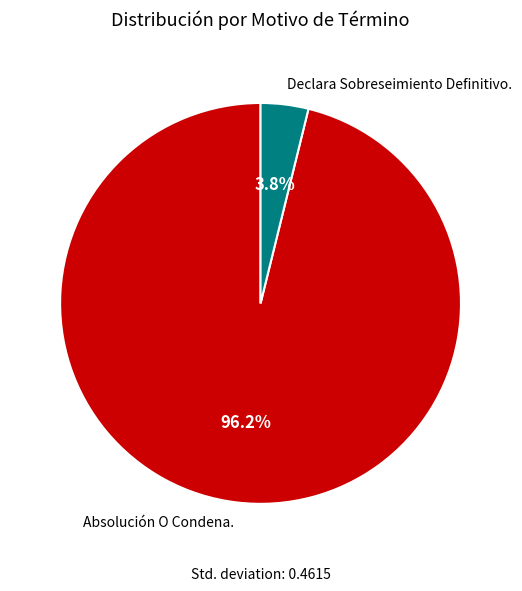

Is it true that Absolución O Condena. is 96% of the pie?

True